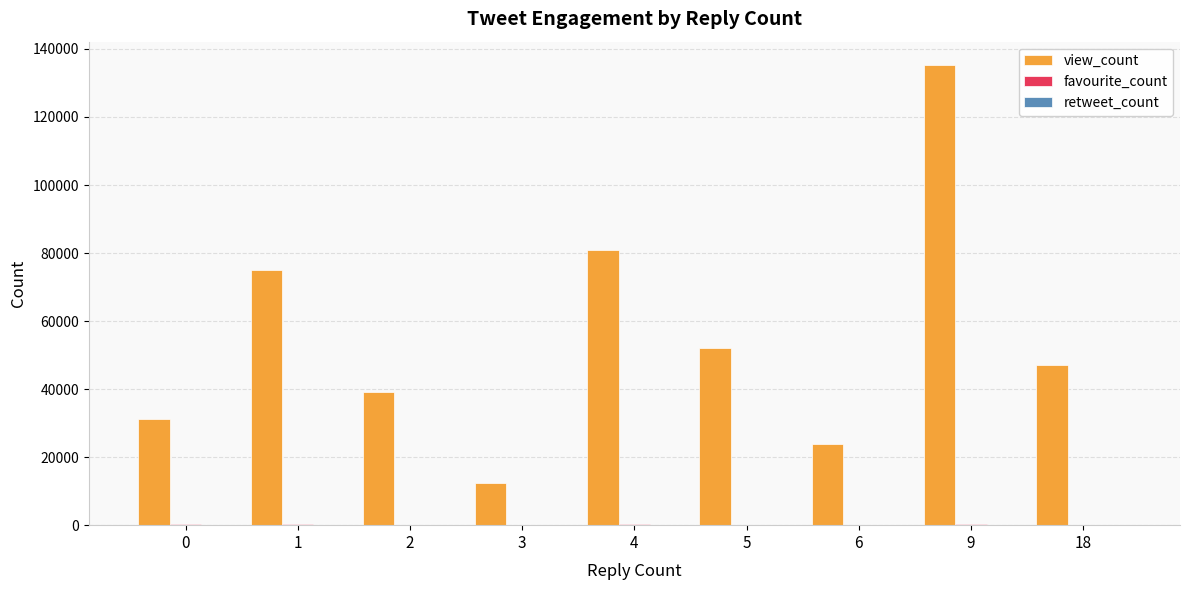

How many series are shown in this chart?

3